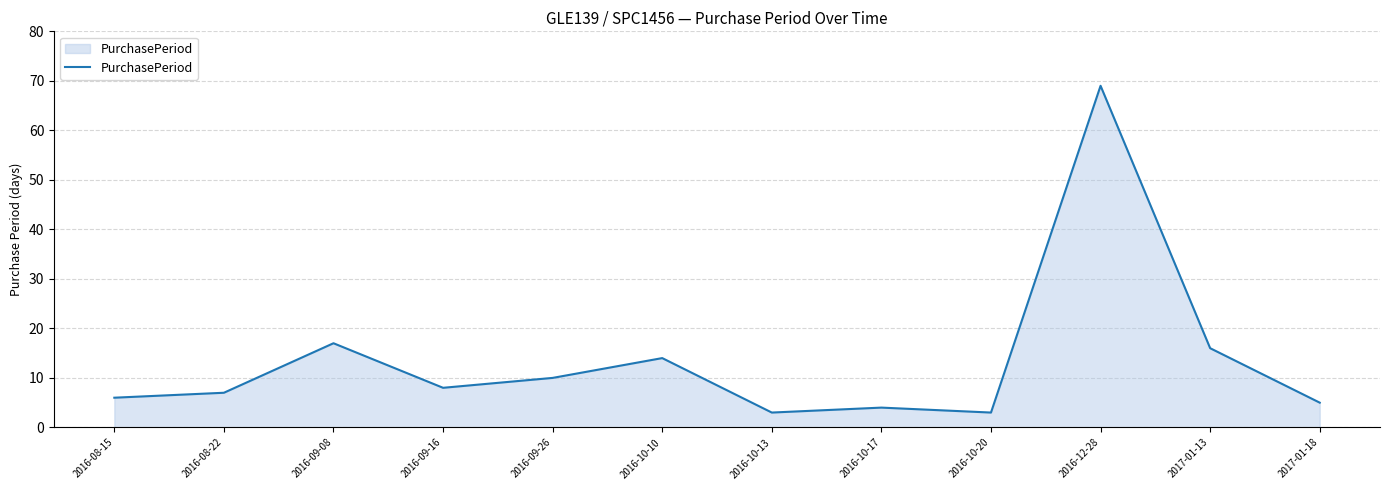

Reading right to left, what are all the values shown in this chart?

5	16	69	3	4	3	14	10	8	17	7	6